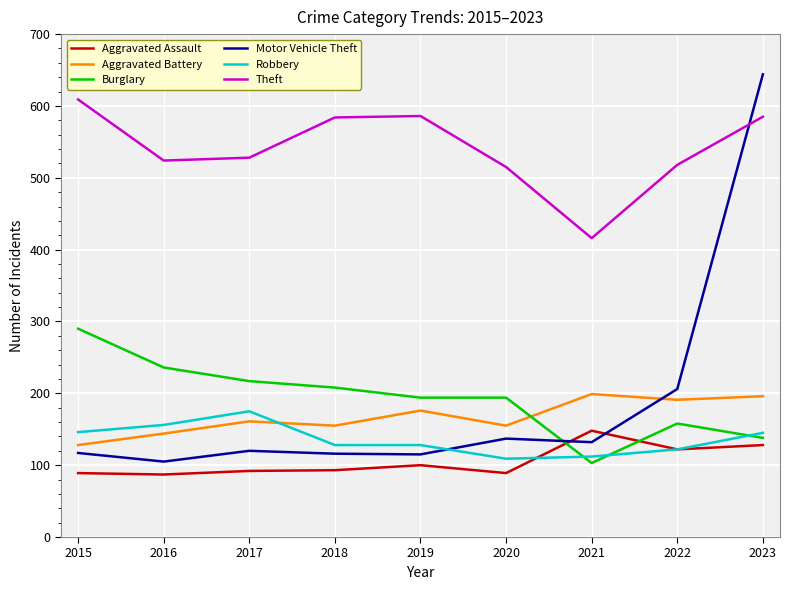

What is the difference between the Aggravated Assault values at 2023 and 2019?

28